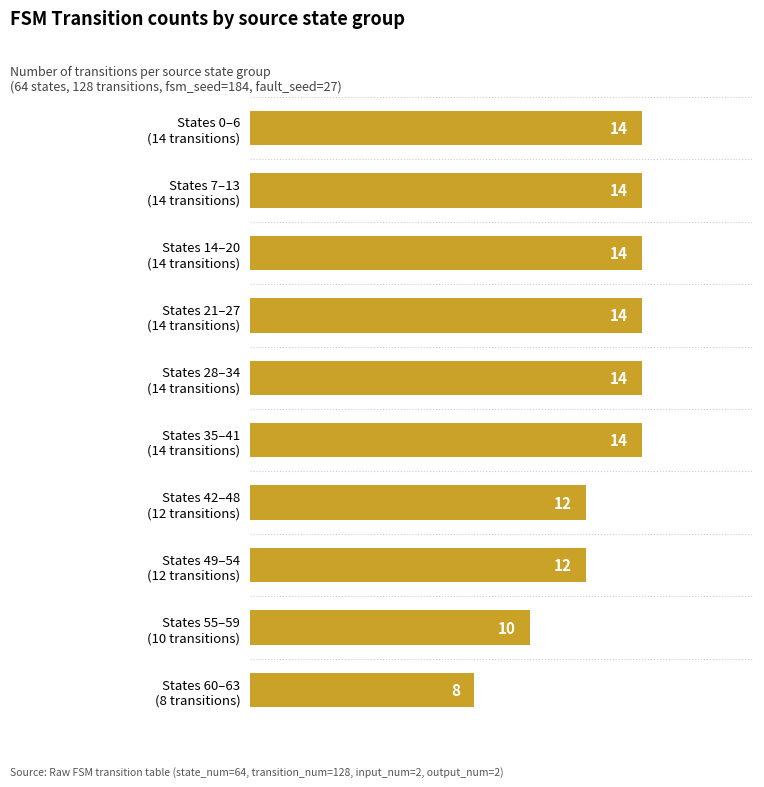

What is the maximum value shown in the chart?

14